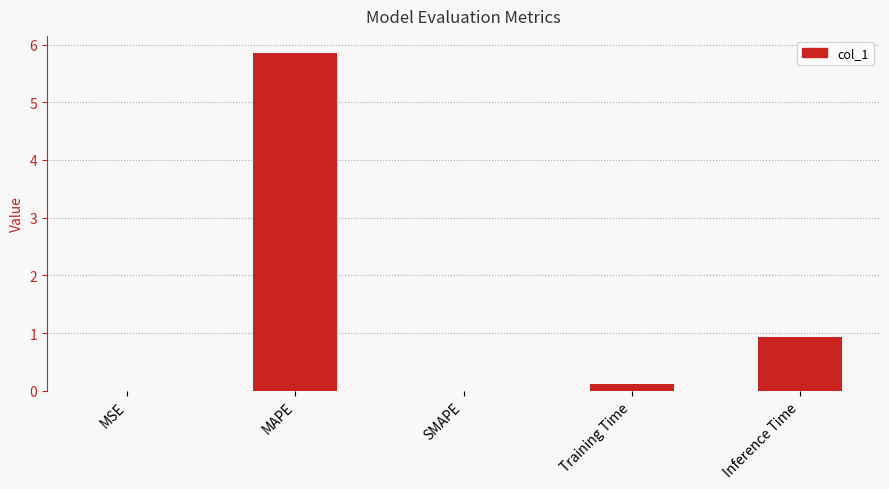

Which label corresponds to the largest value in the chart?

MAPE